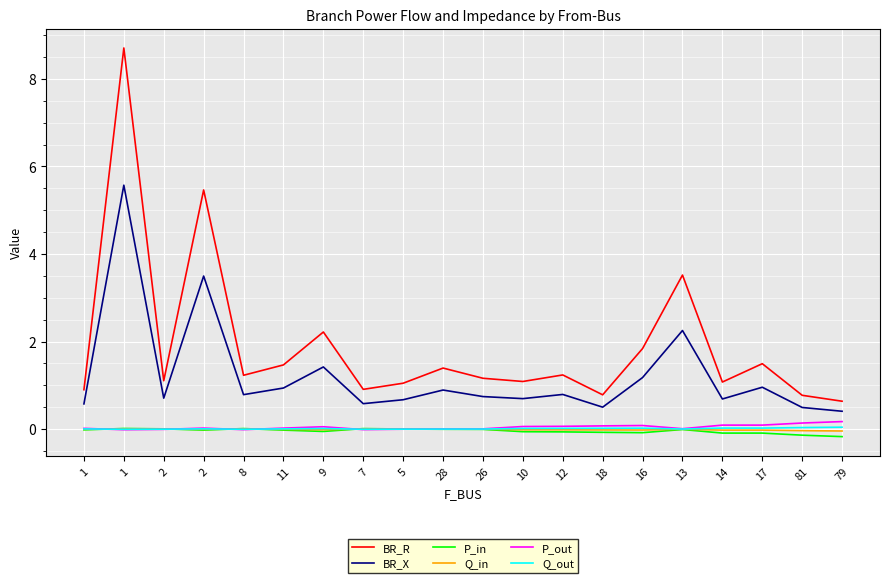

Is it true that BR_X equals 0.7 at 26?

True